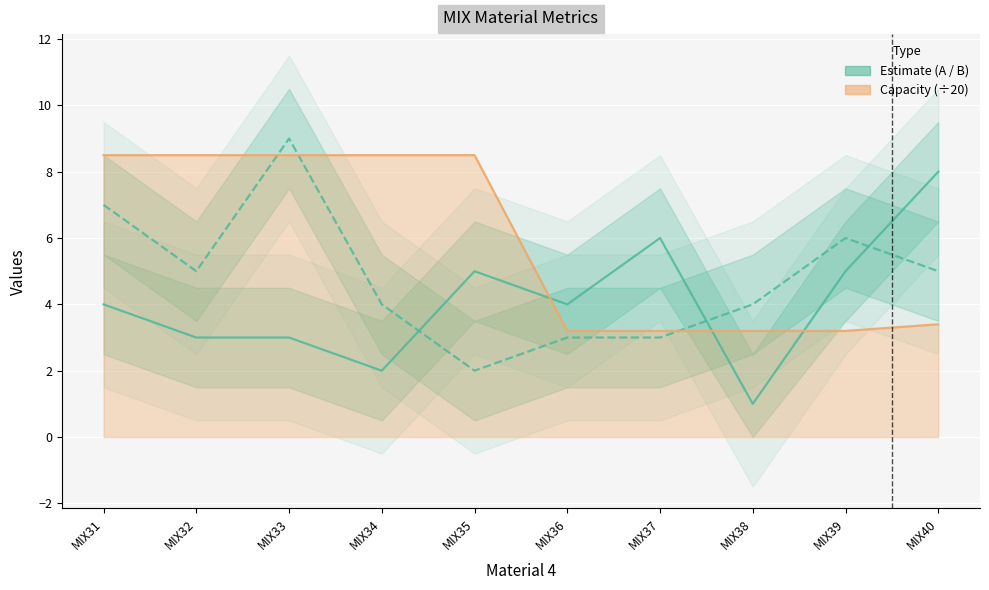

Reading left to right, transcribe all the data shown in this chart.

A: 4.0	3.0	3.0	2.0	5.0	4.0	6.0	1.0	5.0	8.0
B: 7.0	5.0	9.0	4.0	2.0	3.0	3.0	4.0	6.0	5.0
용량 (÷20): 8.5	8.5	8.5	8.5	8.5	3.2	3.2	3.2	3.2	3.4